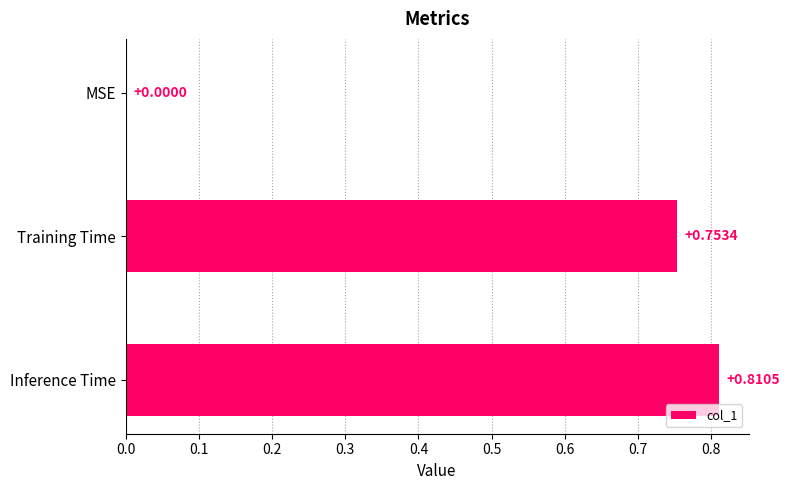

What is the sum of all values?

1.6